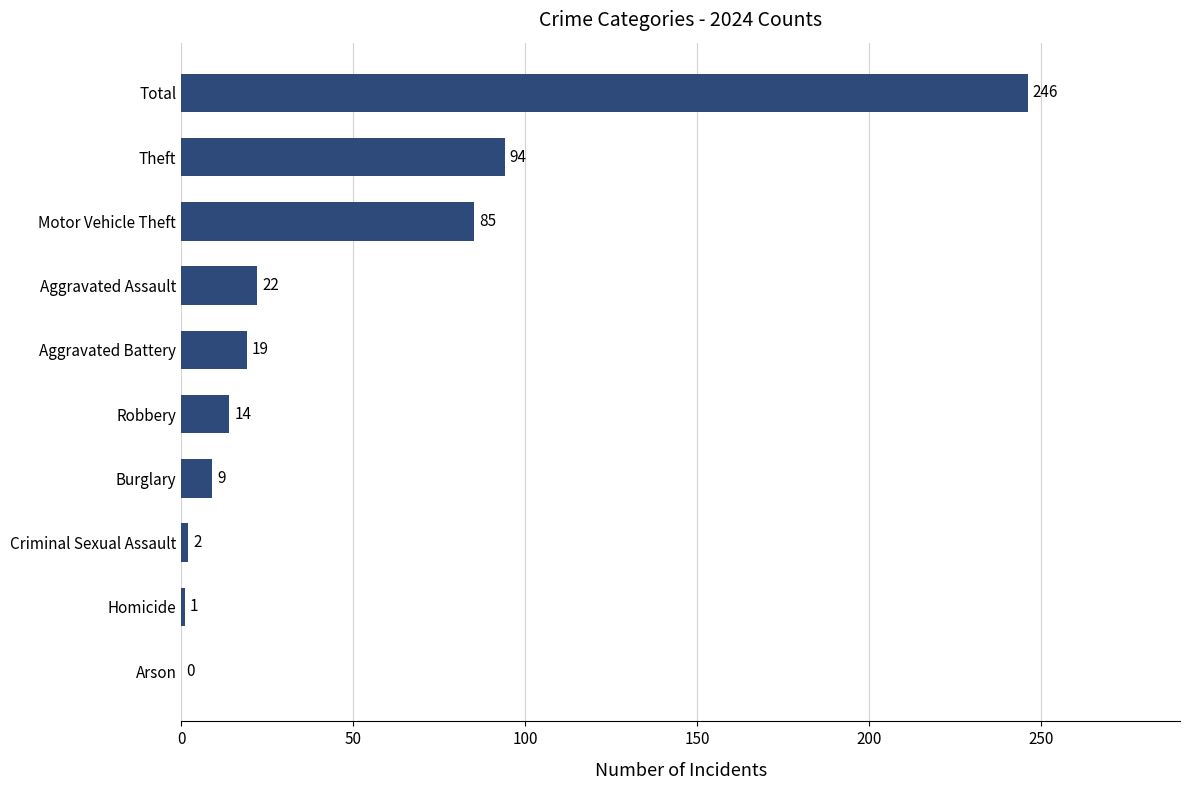

What is the sum of all values?

492